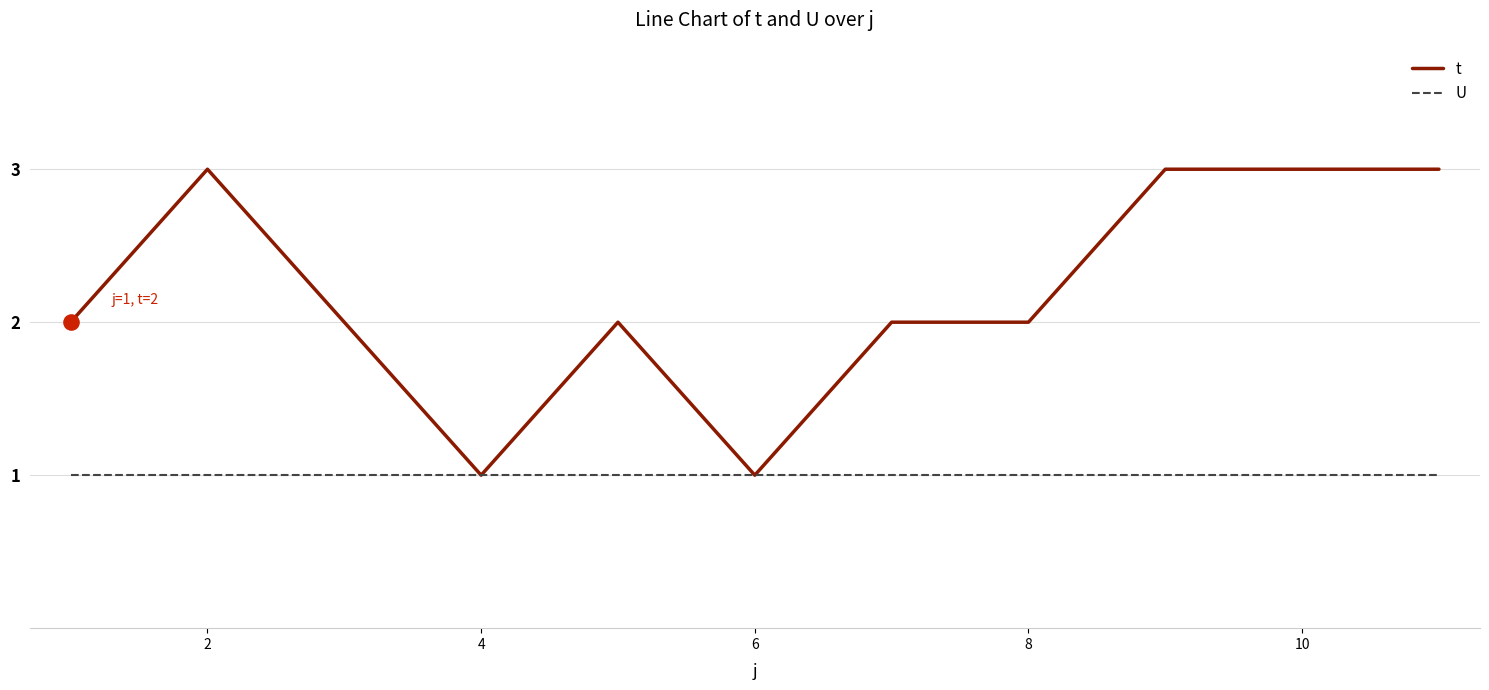

Which series has the largest total across all categories?

t